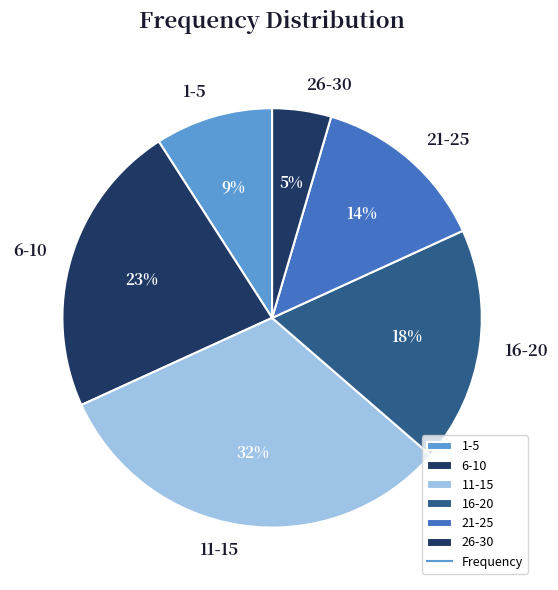

The 6-10 slice represents 9% of the pie. True or false?

False